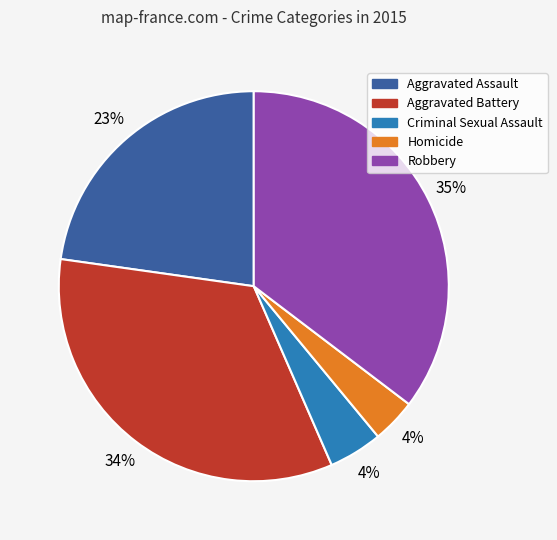

To the nearest percent, what is the average slice percentage?

20%